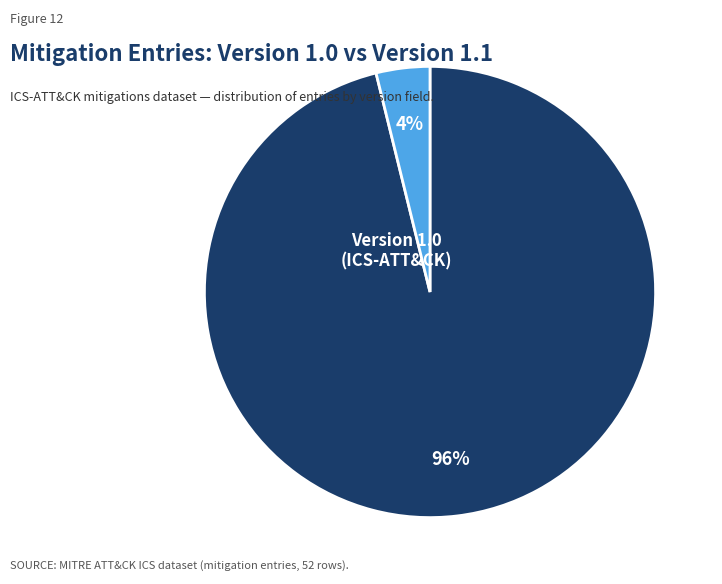

To the nearest percent, what is the combined percentage of Version 1.1 and Version 1.0?

100%